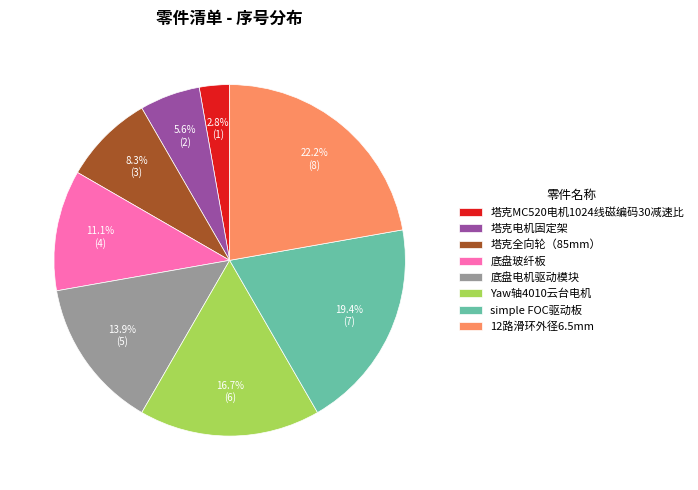

How many slices are in this pie chart?

8